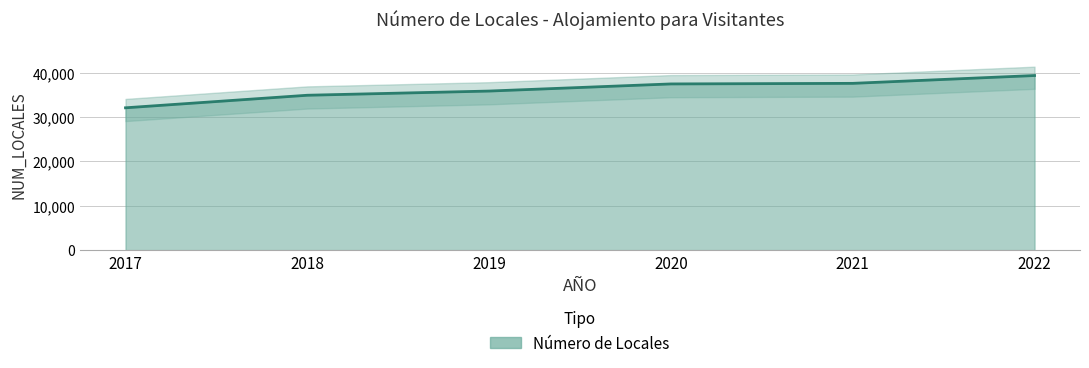

What is the difference between the values at 2020 and 2017?

5382